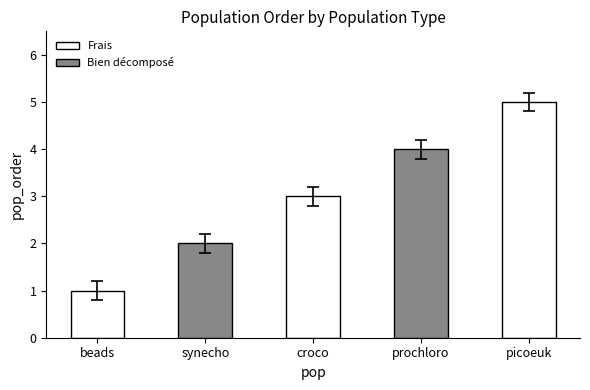

Reading right to left, list all the values displayed in this chart.

5	4	3	2	1